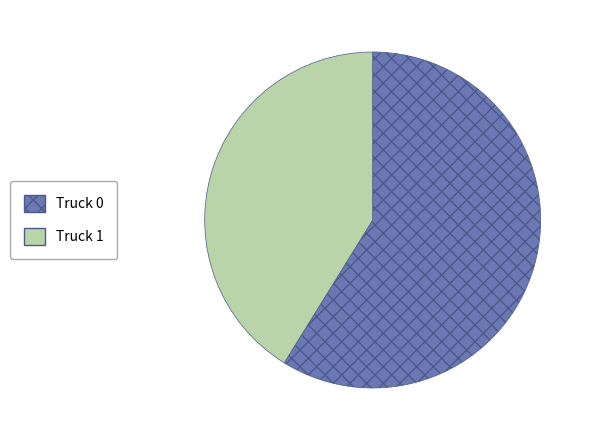

Combined, do Truck 0 and Truck 1 account for over 50%?

Yes